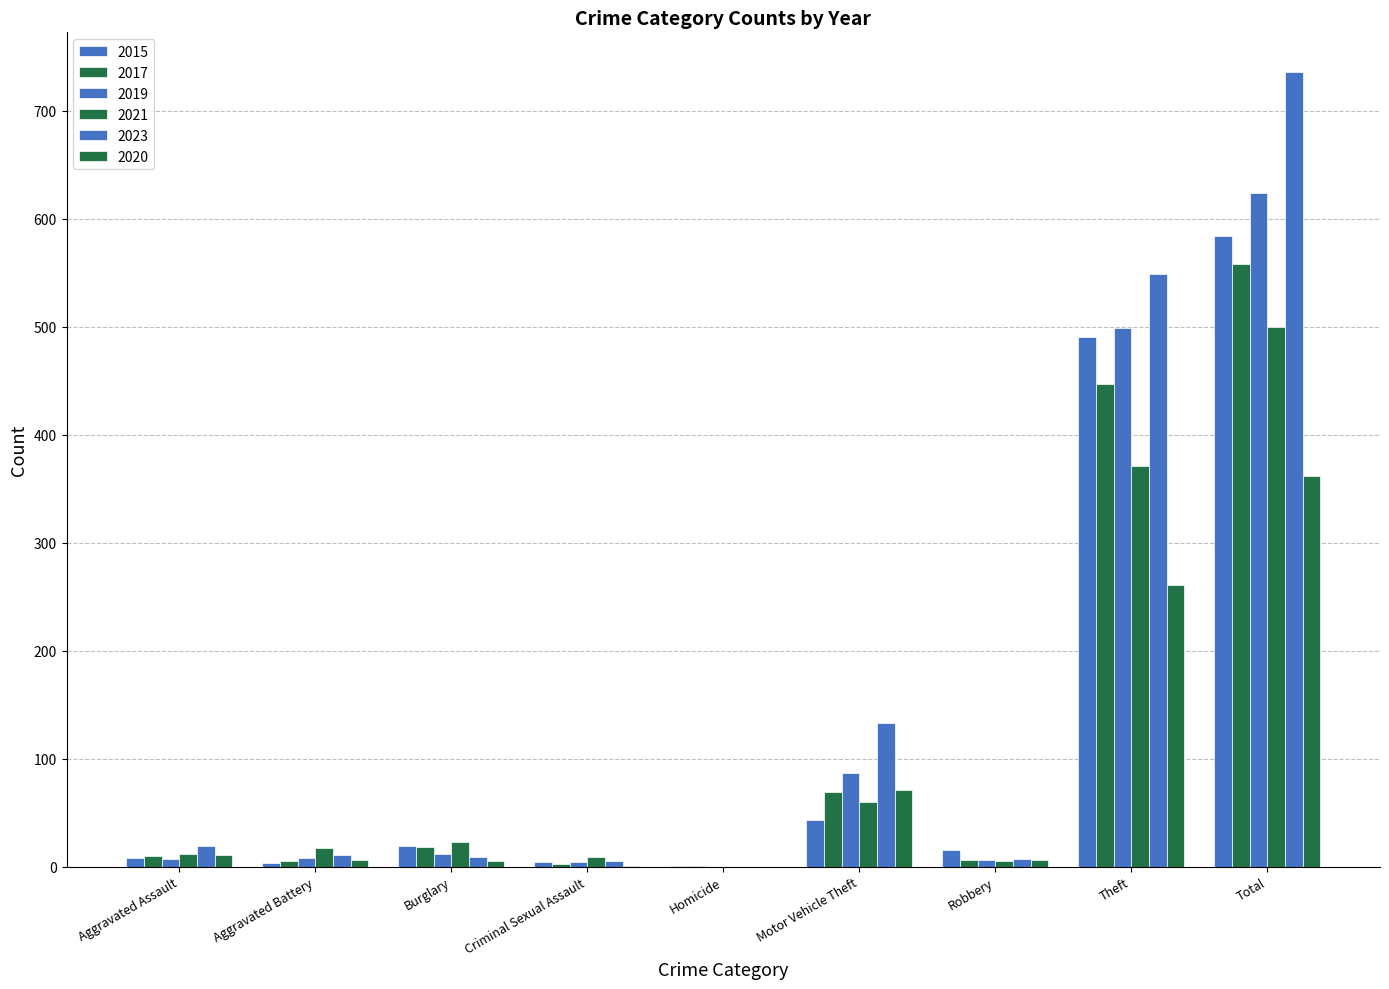

List the labels in order of 2023 value, smallest first.

Homicide, Criminal Sexual Assault, Robbery, Burglary, Aggravated Battery, Aggravated Assault, Motor Vehicle Theft, Theft, Total